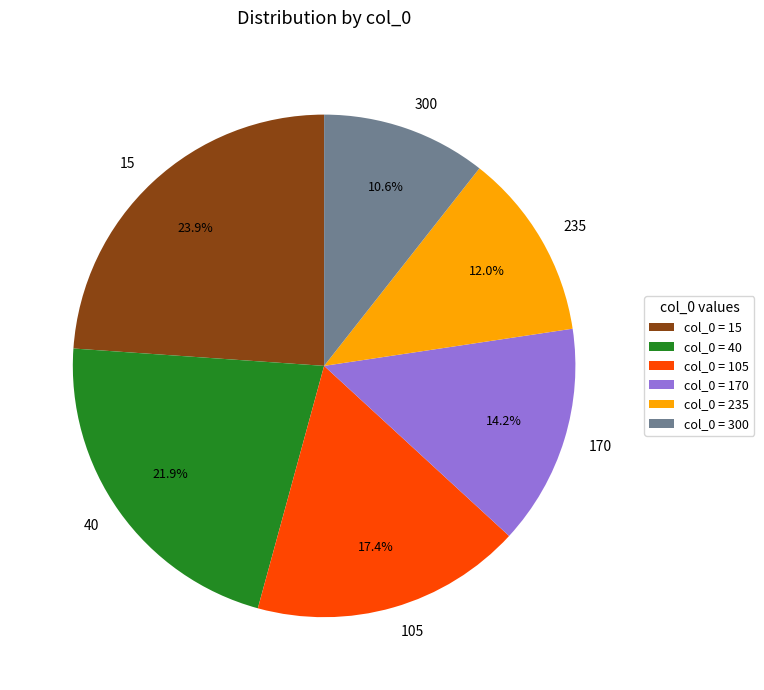

Is there a majority slice in this chart?

No